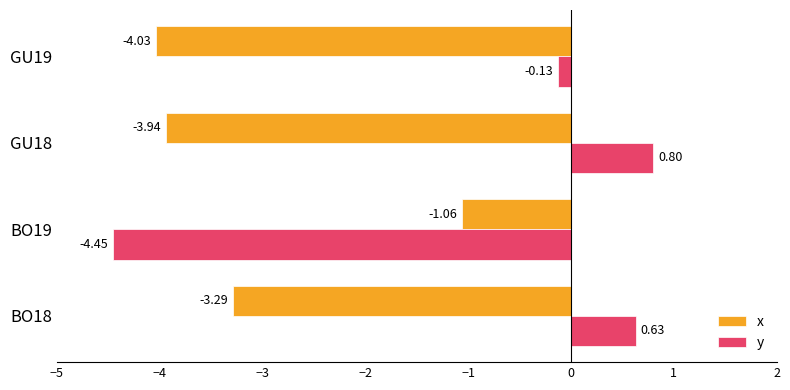

Rank the categories by y value from highest to lowest.

GU18, BO18, GU19, BO19